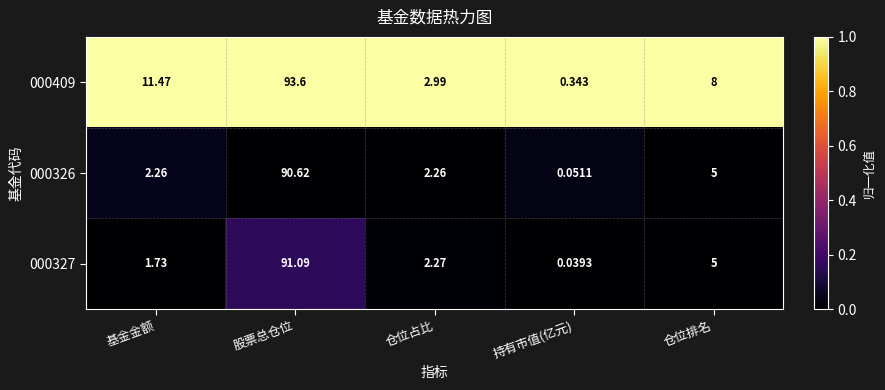

Which series has the largest total across all categories?

000409